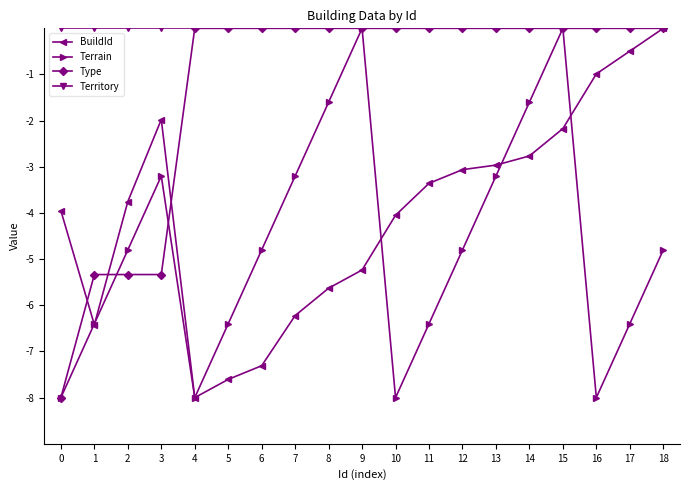

Reading left to right, what are all the values shown in this chart?

BuildId: 0=-4.0	1=-6.4	2=-3.8	3=-2.0	4=-8.0	5=-7.6	6=-7.3	7=-6.2	8=-5.6	9=-5.2	10=-4.0	11=-3.4	12=-3.1	13=-3.0	14=-2.8	15=-2.2	16=-1.0	17=-0.5	18=0.0
Terrain: 0=-8.0	1=-6.4	2=-4.8	3=-3.2	4=-8.0	5=-6.4	6=-4.8	7=-3.2	8=-1.6	9=0.0	10=-8.0	11=-6.4	12=-4.8	13=-3.2	14=-1.6	15=0.0	16=-8.0	17=-6.4	18=-4.8
Type: 0=-8.0	1=-5.3	2=-5.3	3=-5.3	4=0.0	5=0.0	6=0.0	7=0.0	8=0.0	9=0.0	10=0.0	11=0.0	12=0.0	13=0.0	14=0.0	15=0.0	16=0.0	17=0.0	18=0.0
Territory: 0=0.0	1=0.0	2=0.0	3=0.0	4=0.0	5=0.0	6=0.0	7=0.0	8=0.0	9=0.0	10=0.0	11=0.0	12=0.0	13=0.0	14=0.0	15=0.0	16=0.0	17=0.0	18=0.0